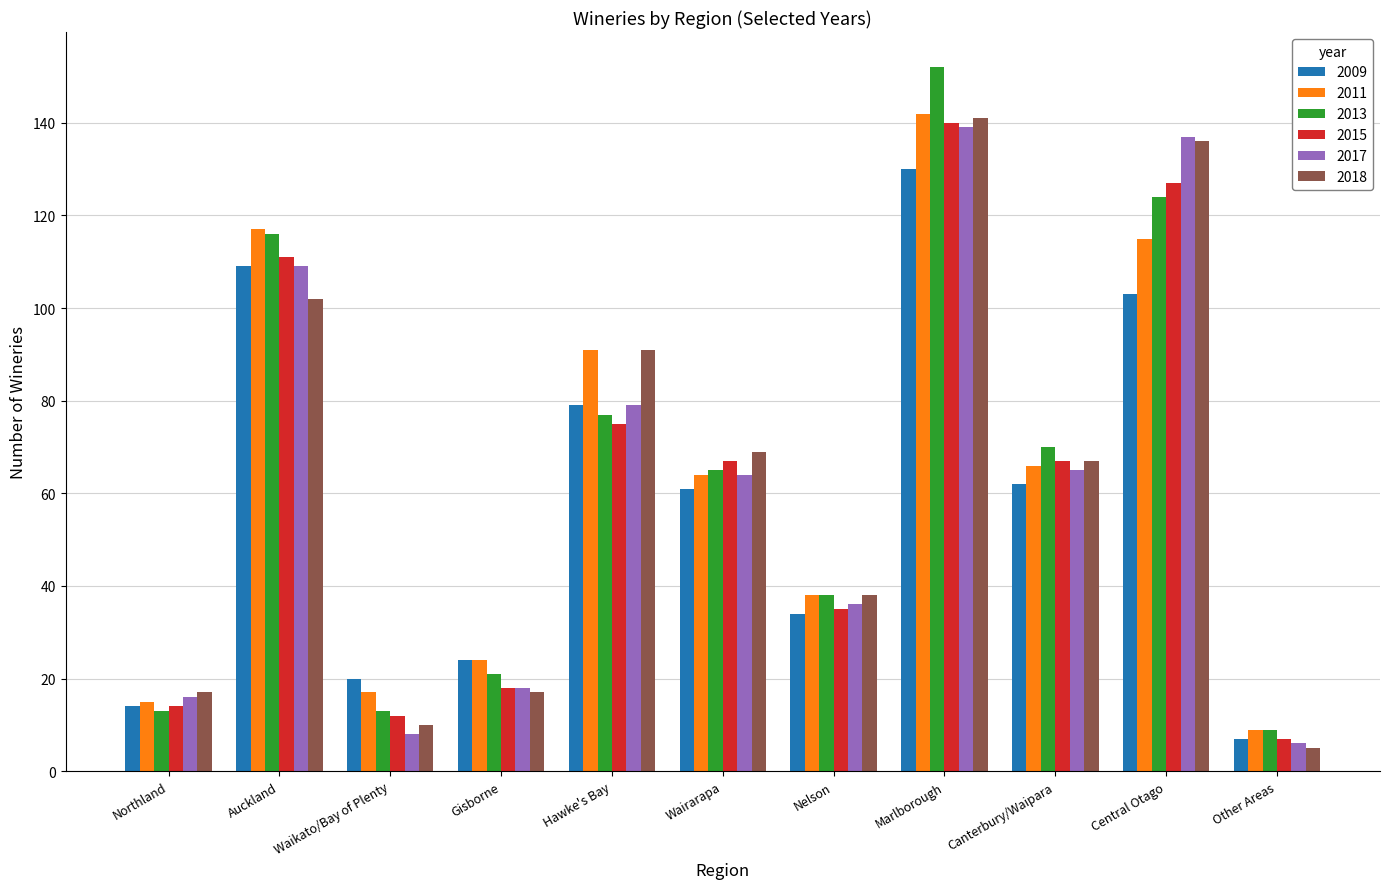

How many bars are there in total?

66